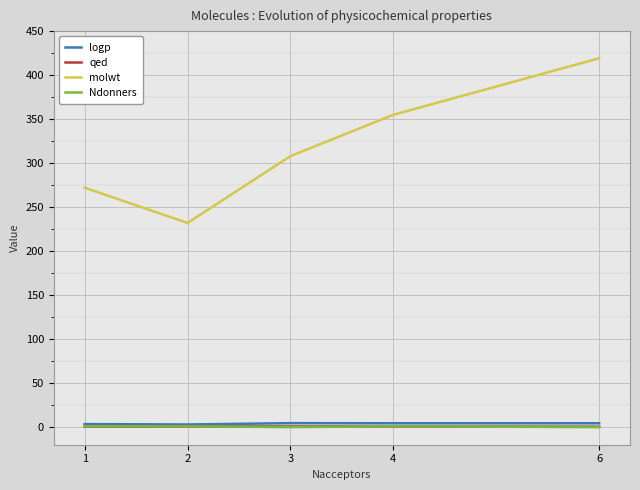

True or false: qed and molwt intersect in this chart.

False